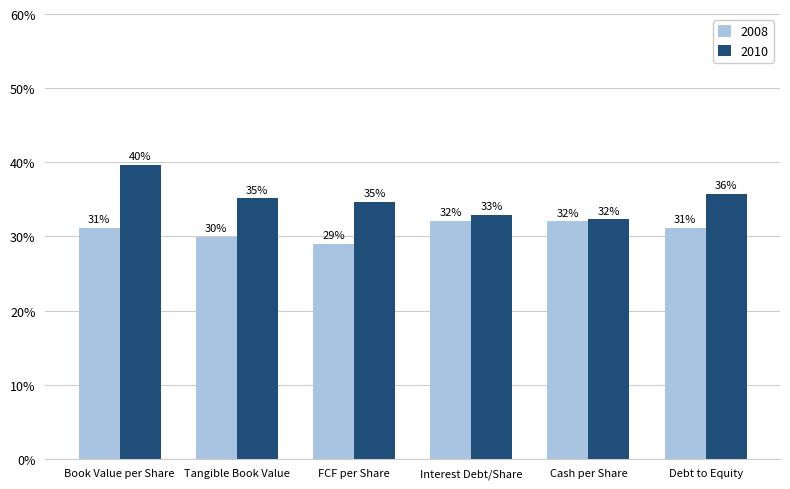

What are all the series names shown in the legend?

2008, 2010